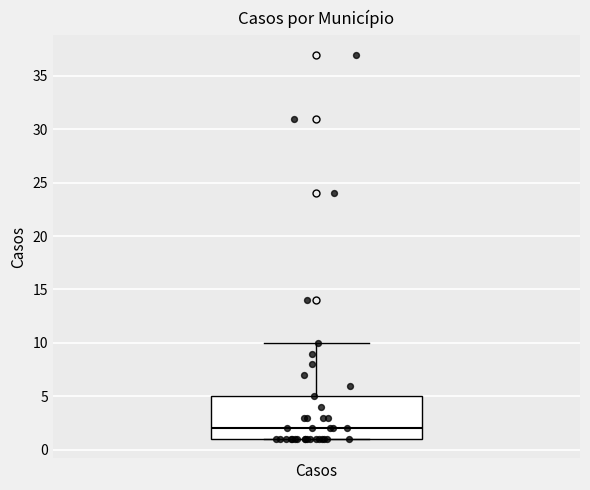

Transcribe this box plot: give where the median line is, the range the box spans, and where the two whiskers end, as read against the y-axis. The values are not printed on the chart, so give them approximately, as read against the axis.

median 2, box 1 to 5, whiskers 1 to 10